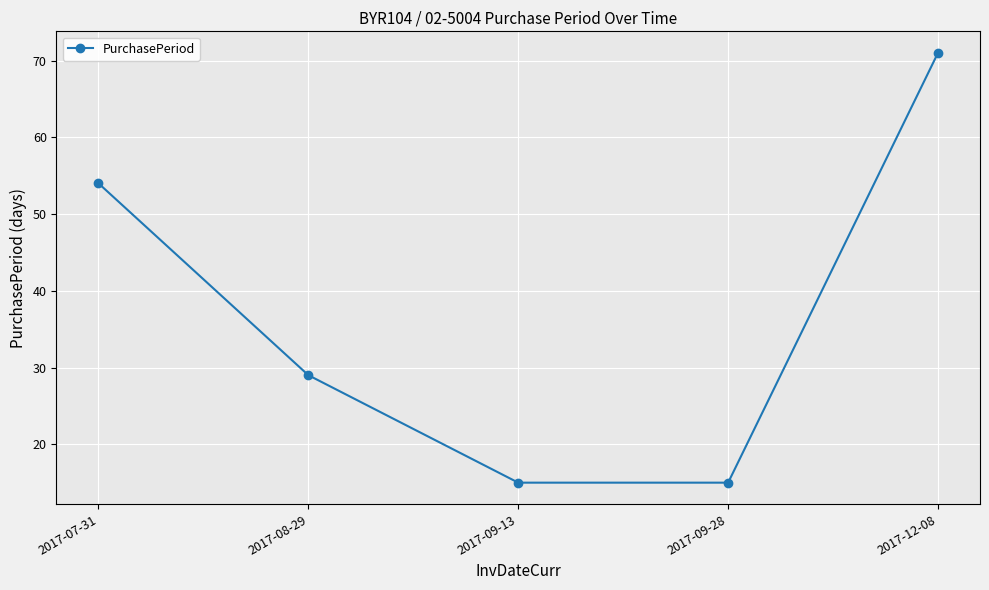

What is the smallest value displayed?

15